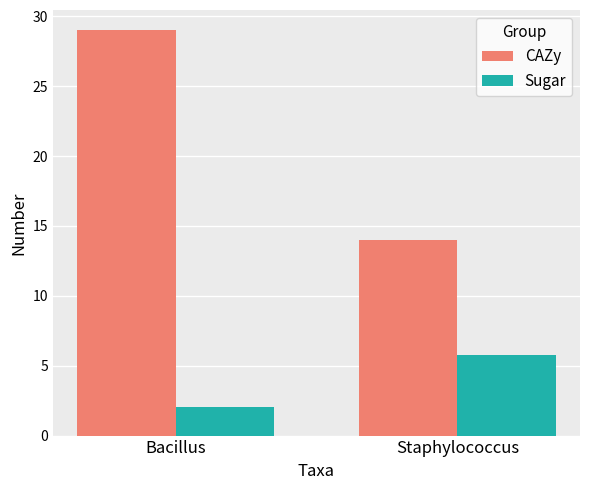

What is the label of the 1st bar from the right?

Staphylococcus